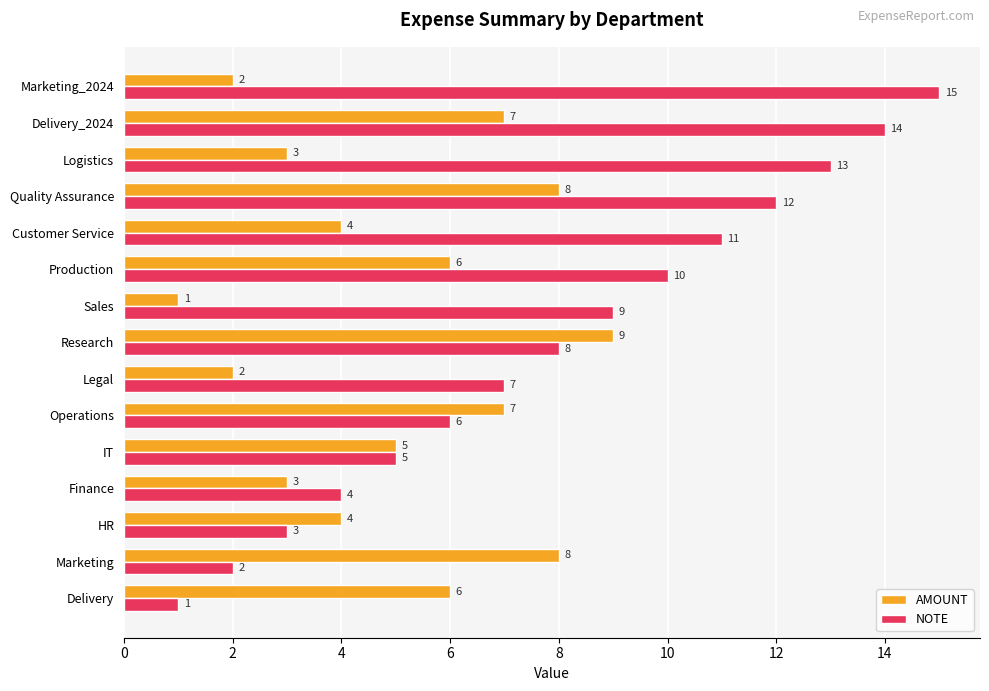

What is the minimum value shown in the chart?

1